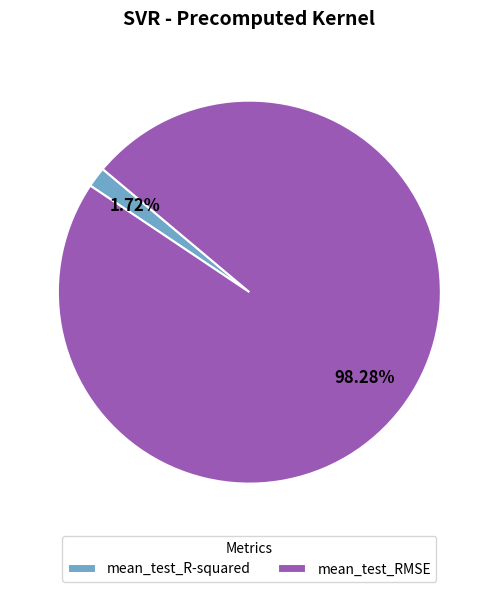

To the nearest percent, what is the difference between the mean_test_R-squared and mean_test_RMSE slice percentages?

97%